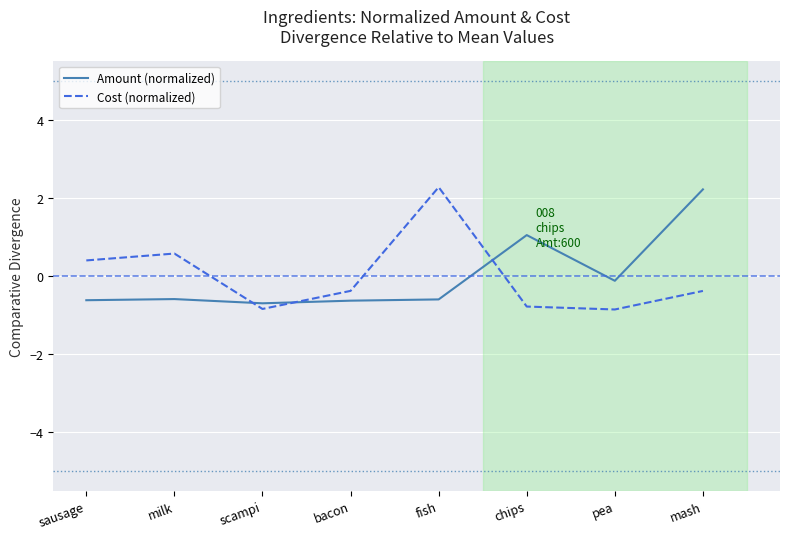

True or false: Amount (normalized) has more than 0 interior local peaks.

True